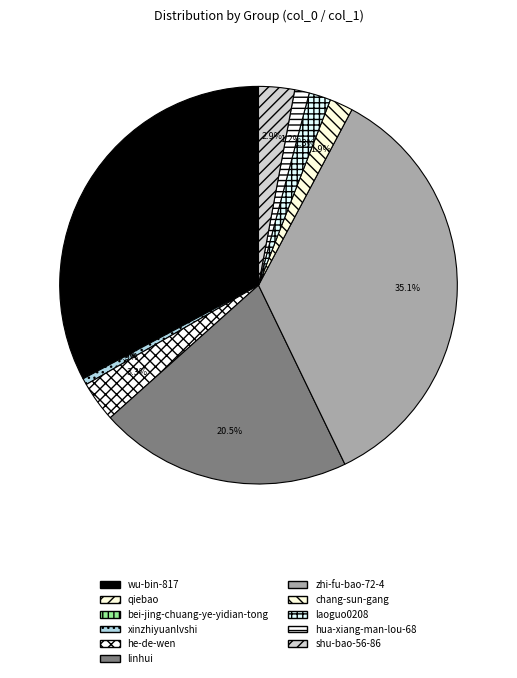

Combined, what portion of the pie is chang-sun-gang and bei-jing-chuang-ye-yidian-tong?

2.0%